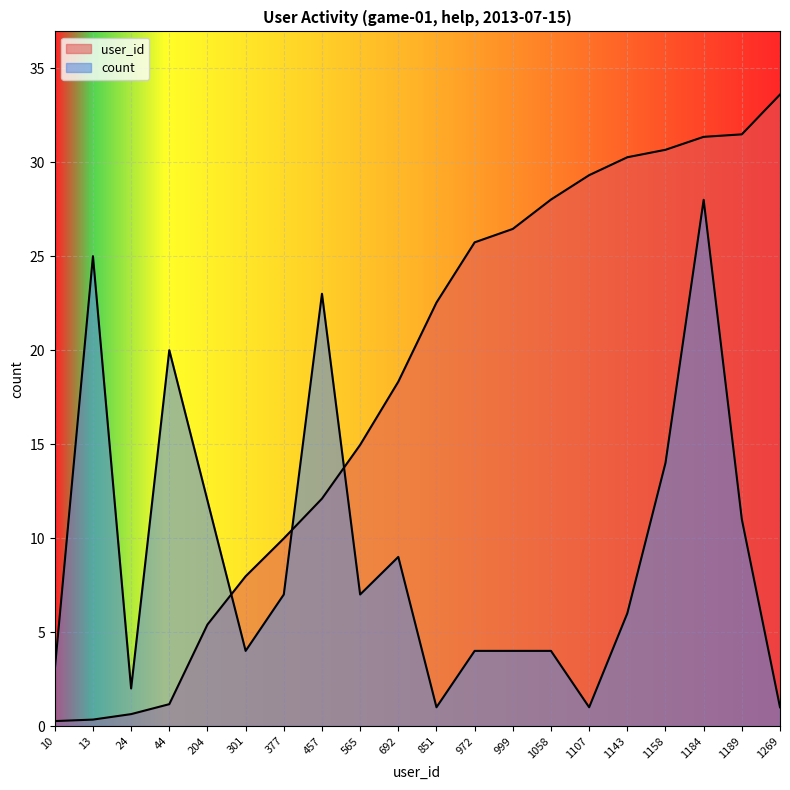

True or false: count has a value of 10.3 at 377.

False